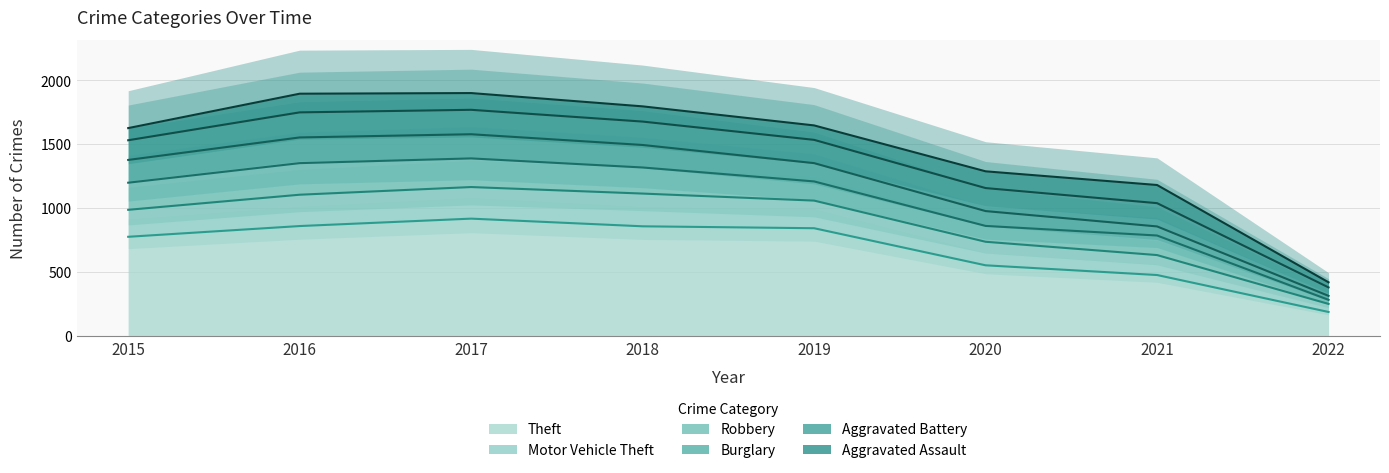

At which label does Theft first exceed 841?

2016